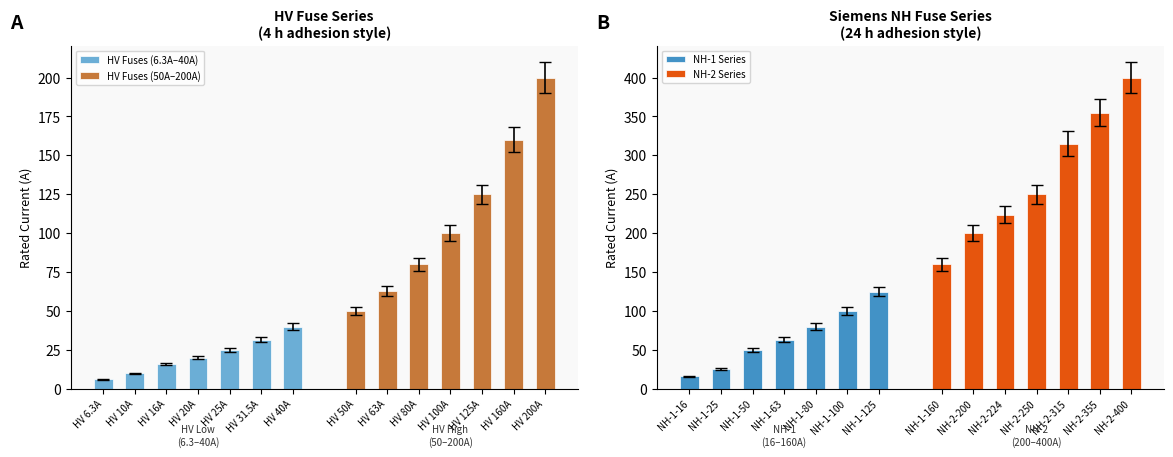

Where does the HV Fuses (6.3A–40A) series first go above 20?

HV 25A